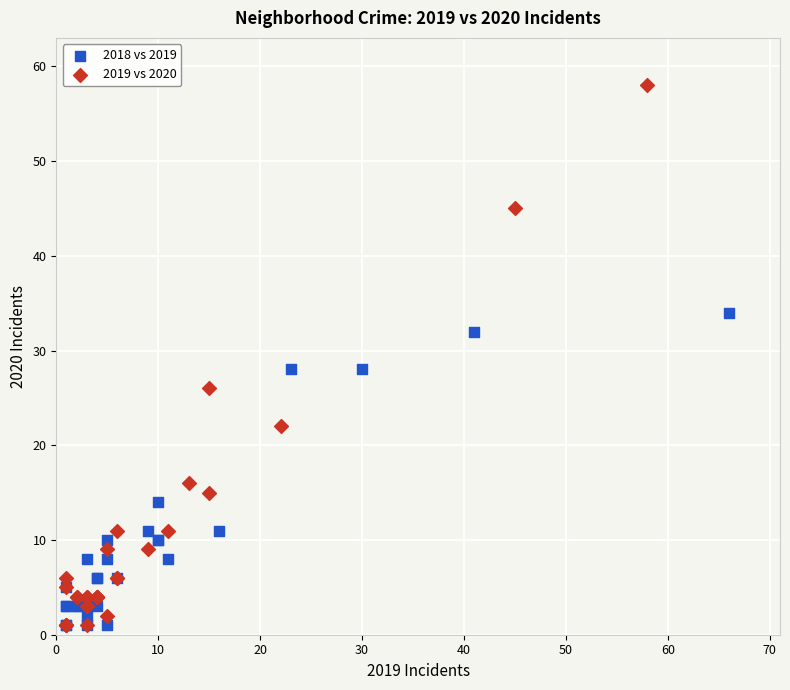

Which series contains the highest Y value?

2019 vs 2020